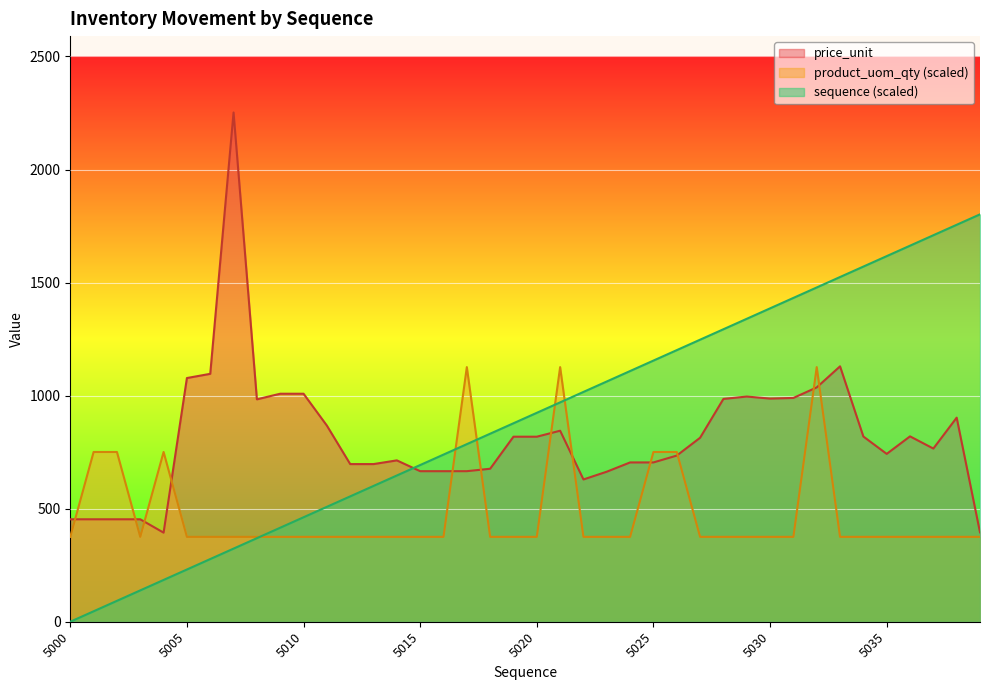

In product_uom_qty, how many points are higher than both neighbors (excluding endpoints)?

4